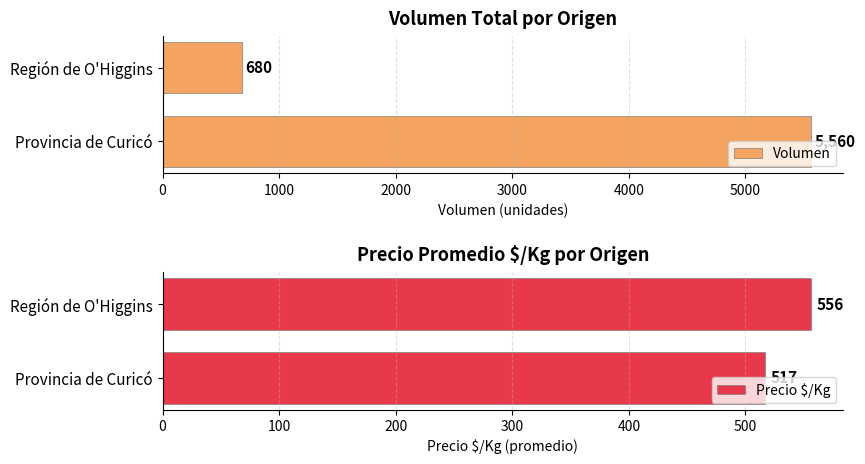

What is the sum of all Volumen values?

6240